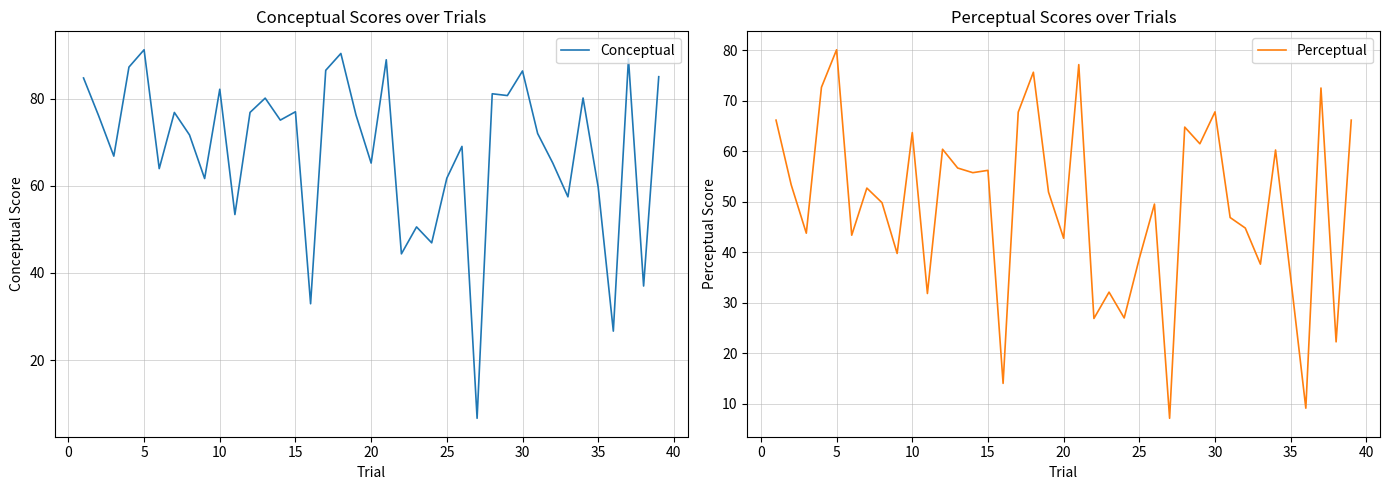

Reading left to right, what are all the values shown in this chart?

Conceptual: 84.8	76.1	66.8	87.3	91.3	64.0	76.9	71.7	61.7	82.2	53.4	76.9	80.2	75.1	77.0	32.9	86.5	90.4	76.3	65.2	89.0	44.4	50.6	46.9	61.8	69.1	6.6	81.2	80.8	86.4	72.0	65.2	57.5	80.2	59.7	26.6	89.2	37.0	85.1
Perceptual: 66.2	53.4	43.8	72.7	80.1	43.4	52.7	49.8	39.8	63.7	31.8	60.4	56.7	55.8	56.2	14.1	67.7	75.6	51.9	42.8	77.2	26.9	32.1	27.0	38.8	49.5	7.1	64.8	61.5	67.8	46.9	44.8	37.6	60.2	35.0	9.1	72.5	22.3	66.2